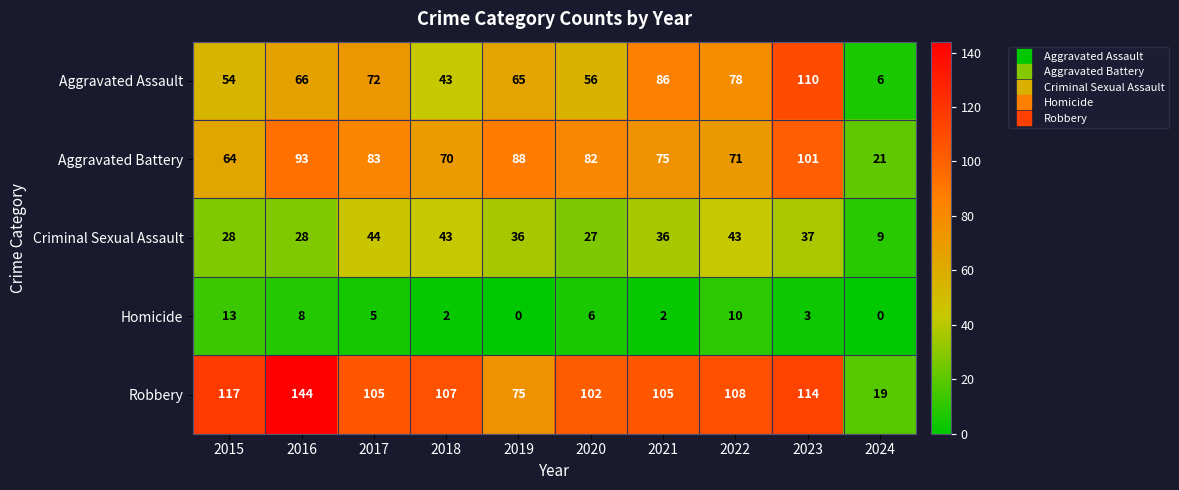

What is the spread (max minus min) of values at 2015?

104